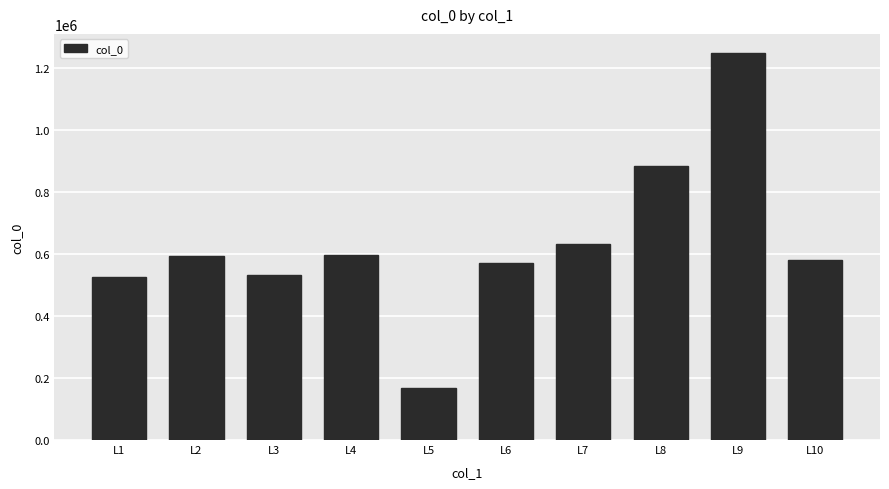

What is the value of the 3rd bar from the left?

533877